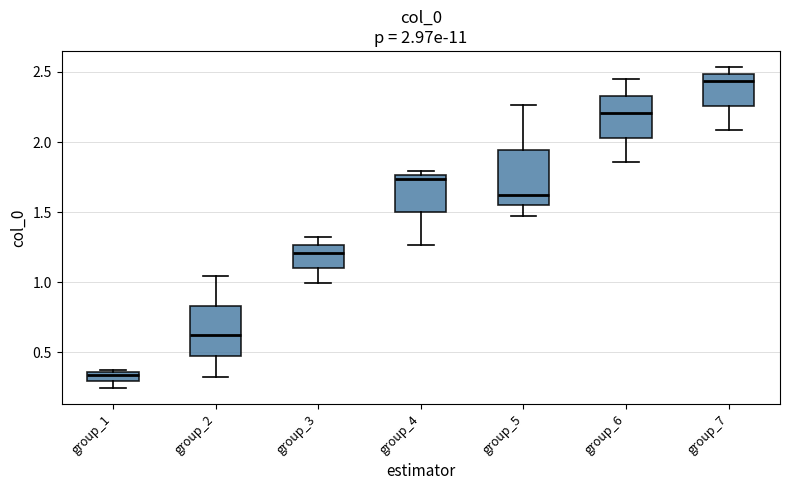

Which box has the highest median line?

group_7